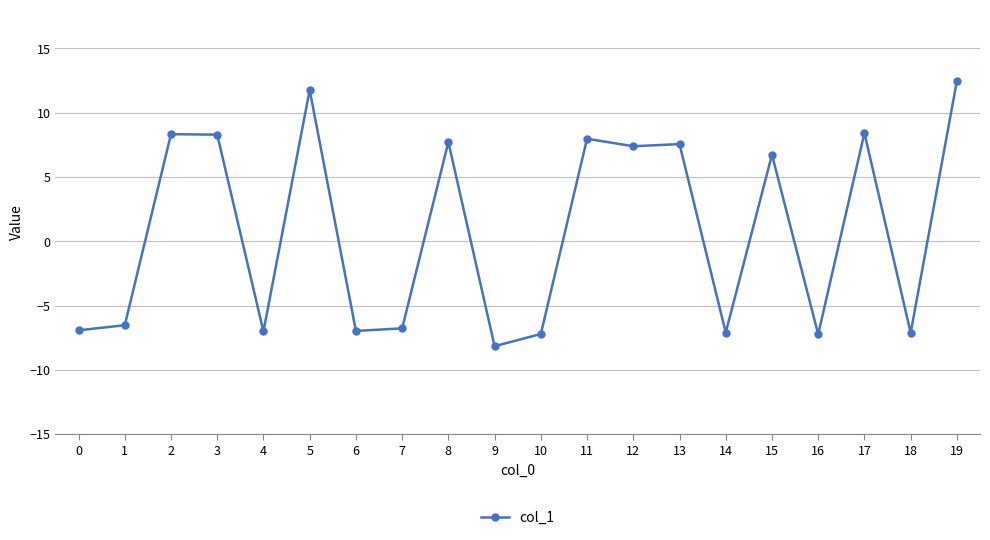

At which category does the chart reach its minimum across all series?

9